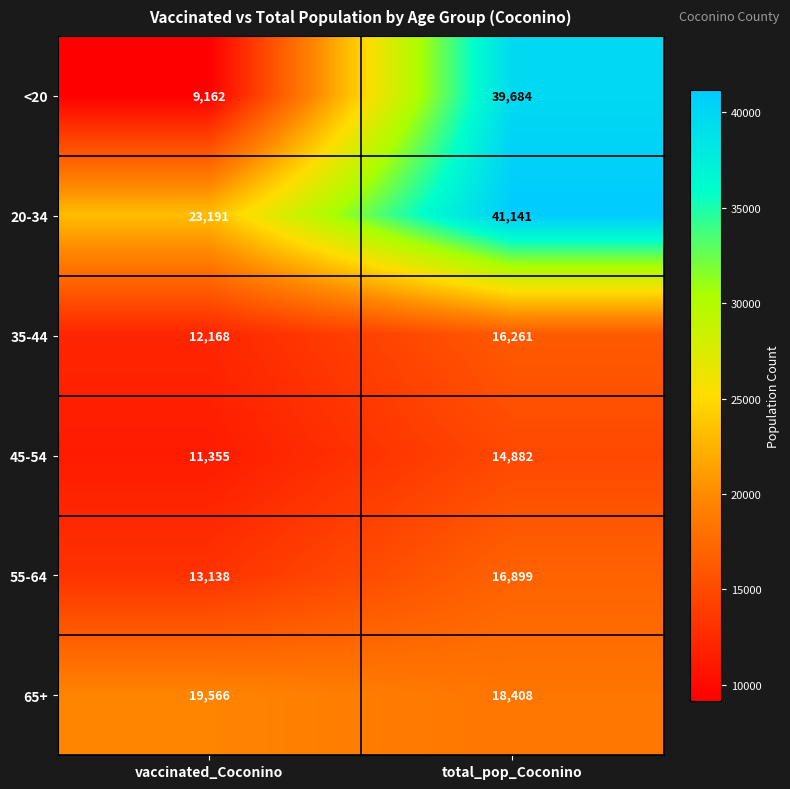

Which series has the widest spread of values?

<20